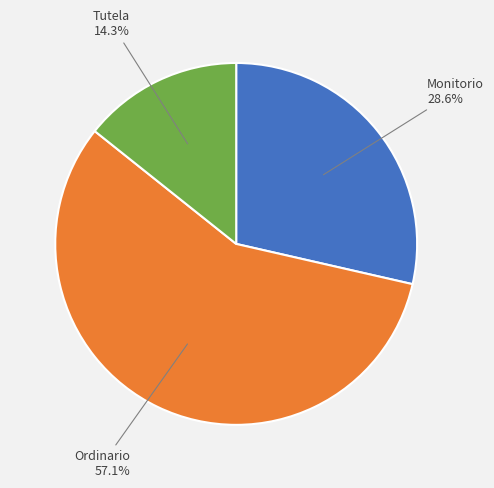

Is there any slice that represents more than half of the pie?

Yes